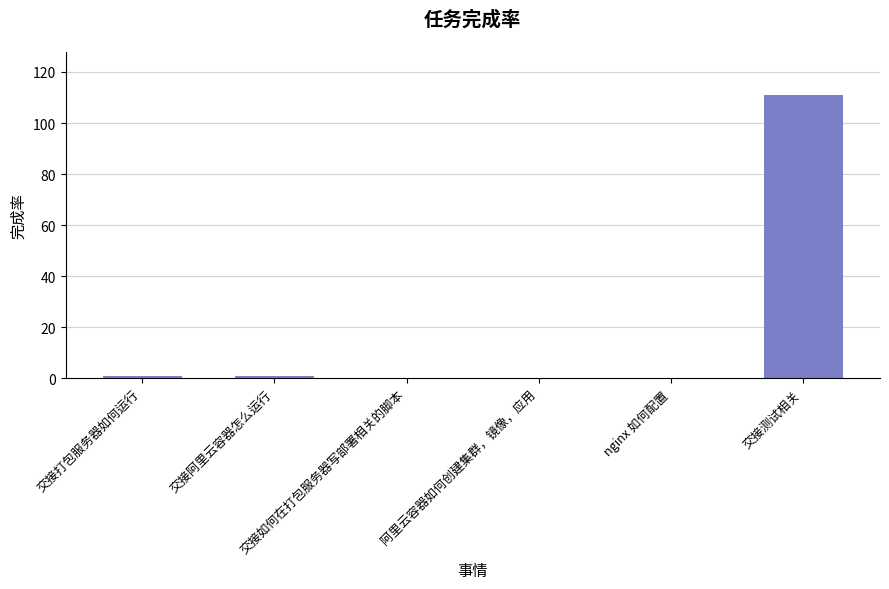

What is the maximum value shown in the chart?

111